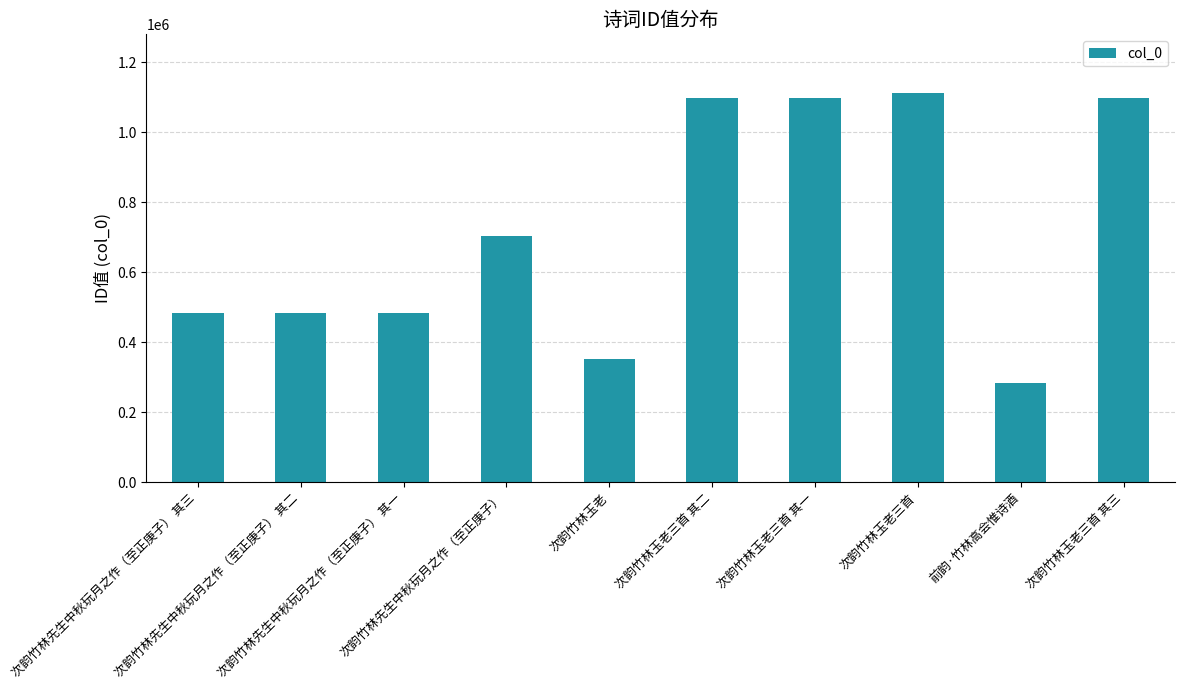

How many categories are shown in the chart?

10